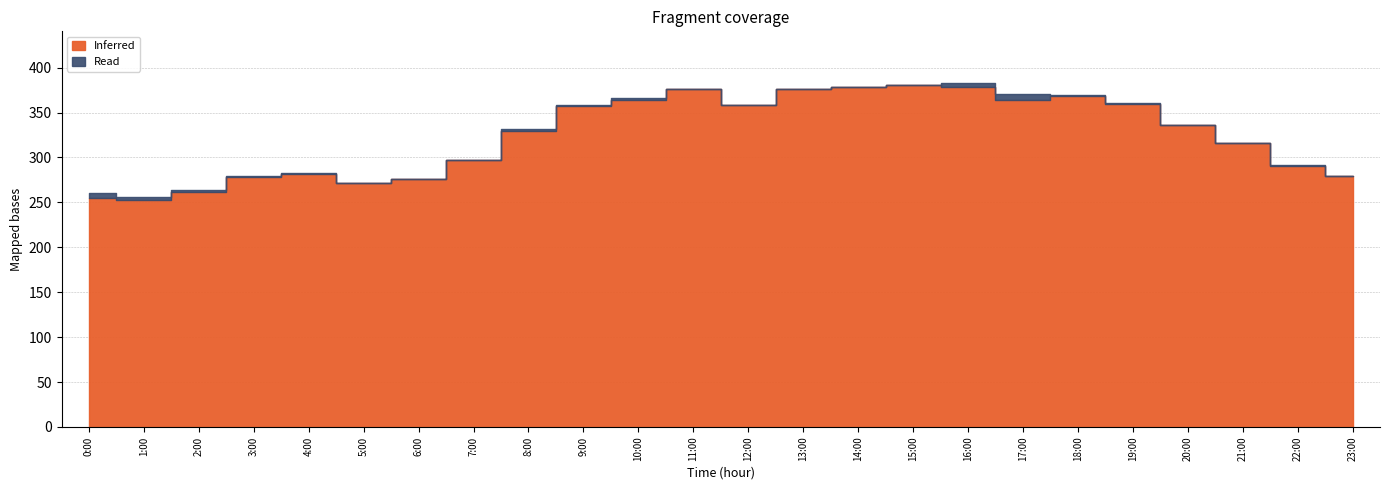

What is the value of the Read point at the 6th from the left?

272